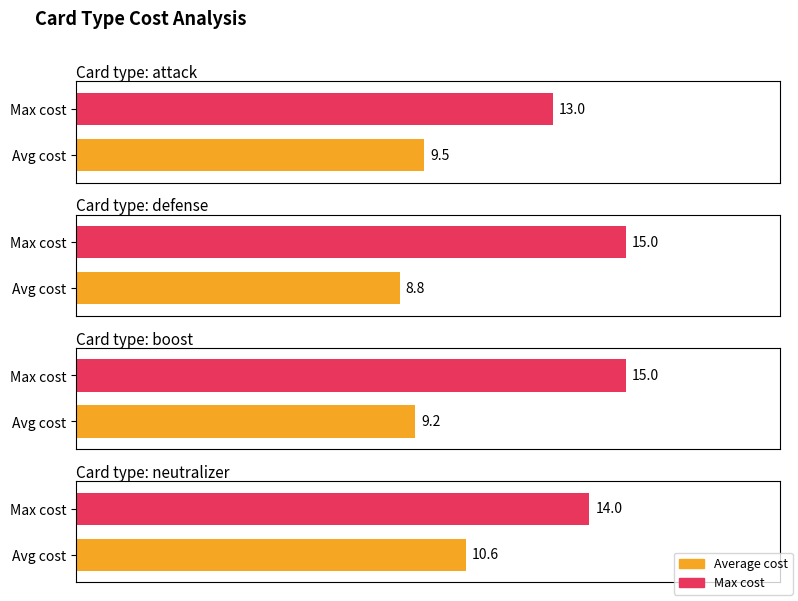

What position from the right is boost?

2